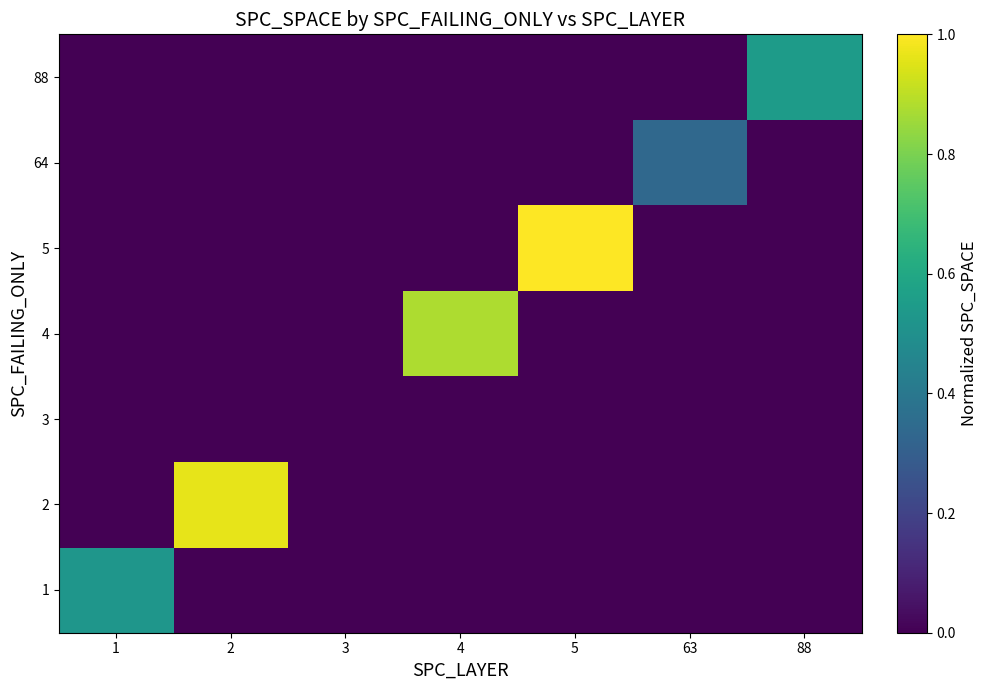

Reading right to left, extract all data points from this chart.

row_0: 88=0.0	63=0.0	5=0.0	4=0.0	3=0.0	2=0.0	1=0.5
row_1: 88=0.0	63=0.0	5=0.0	4=0.0	3=0.0	2=1.0	1=0.0
row_2: 88=0.0	63=0.0	5=0.0	4=0.0	3=0.0	2=0.0	1=0.0
row_3: 88=0.0	63=0.0	5=0.0	4=0.9	3=0.0	2=0.0	1=0.0
row_4: 88=0.0	63=0.0	5=1.0	4=0.0	3=0.0	2=0.0	1=0.0
row_5: 88=0.0	63=0.3	5=0.0	4=0.0	3=0.0	2=0.0	1=0.0
row_6: 88=0.5	63=0.0	5=0.0	4=0.0	3=0.0	2=0.0	1=0.0